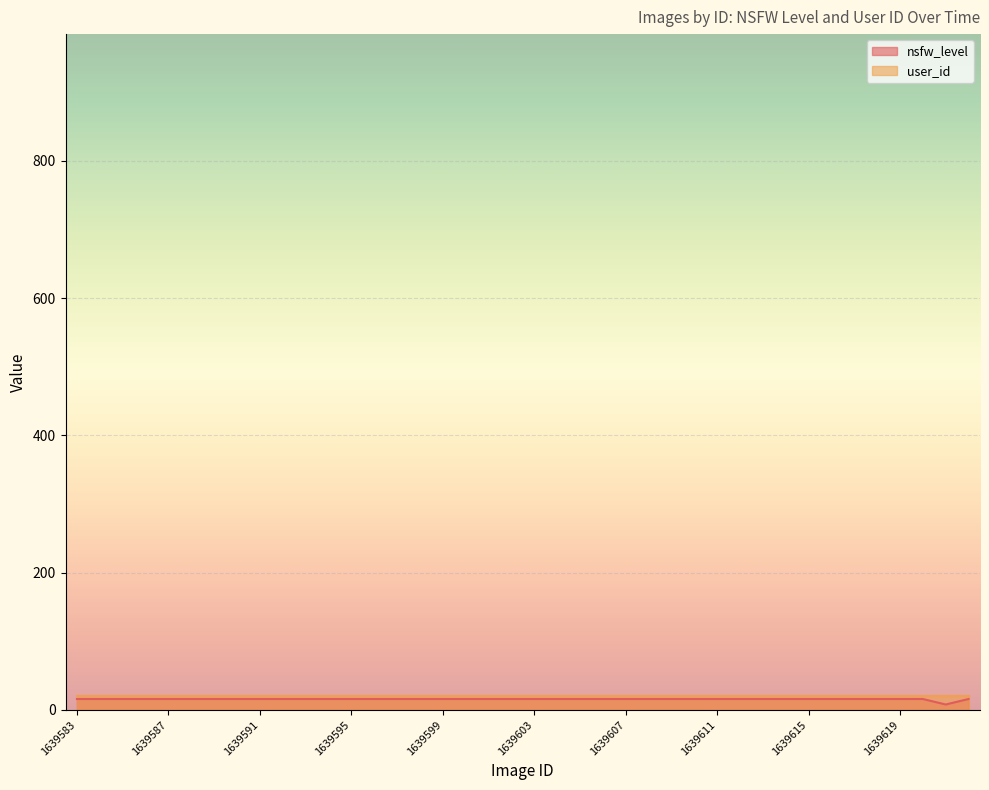

Between 1639616 and 1639598, which is larger?

1639616